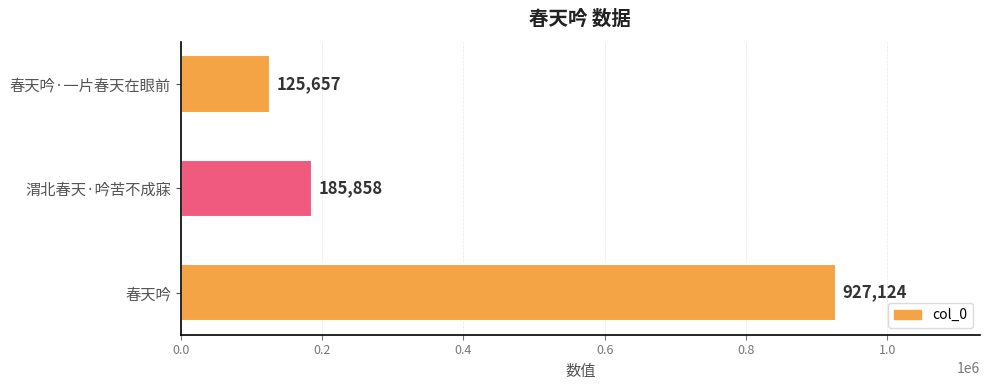

What is the change in value from 渭北春天·吟苦不成寐 to 春天吟?

+741266